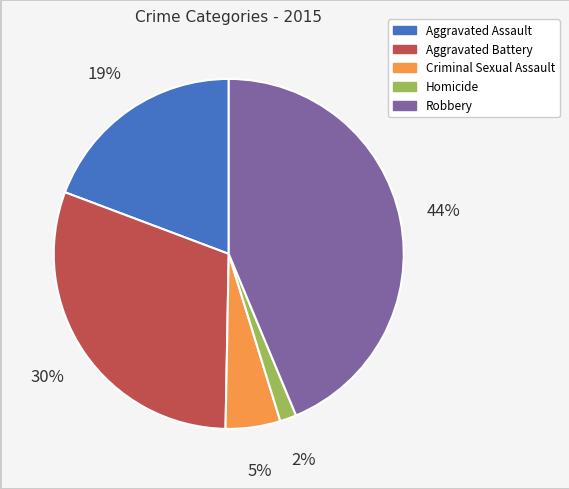

Is the sum of Homicide and Aggravated Battery greater than half?

No